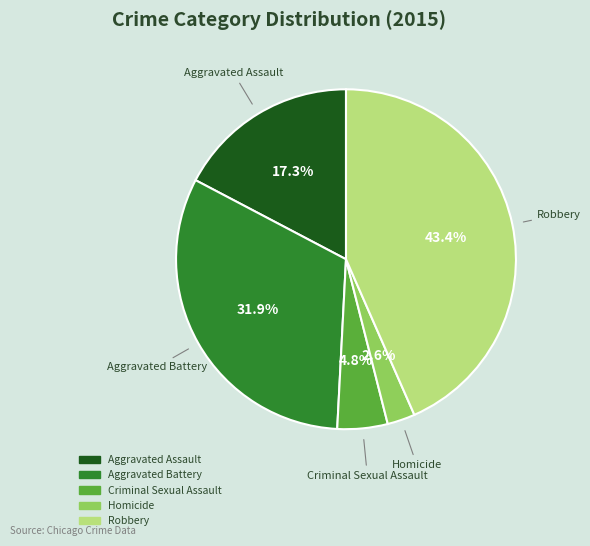

What is the ratio of the value at Criminal Sexual Assault to the value at Aggravated Assault?

0.3